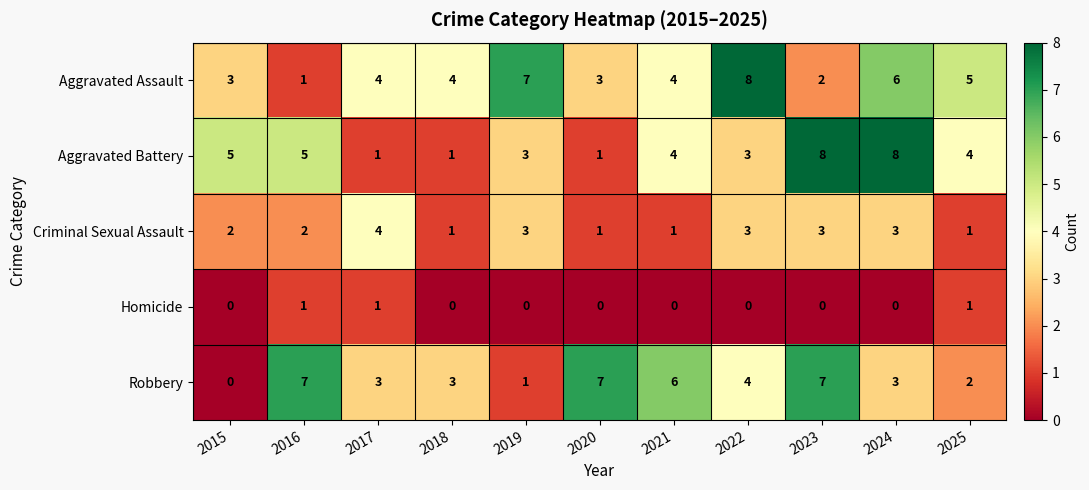

What is the total value across all series at 2017?

13